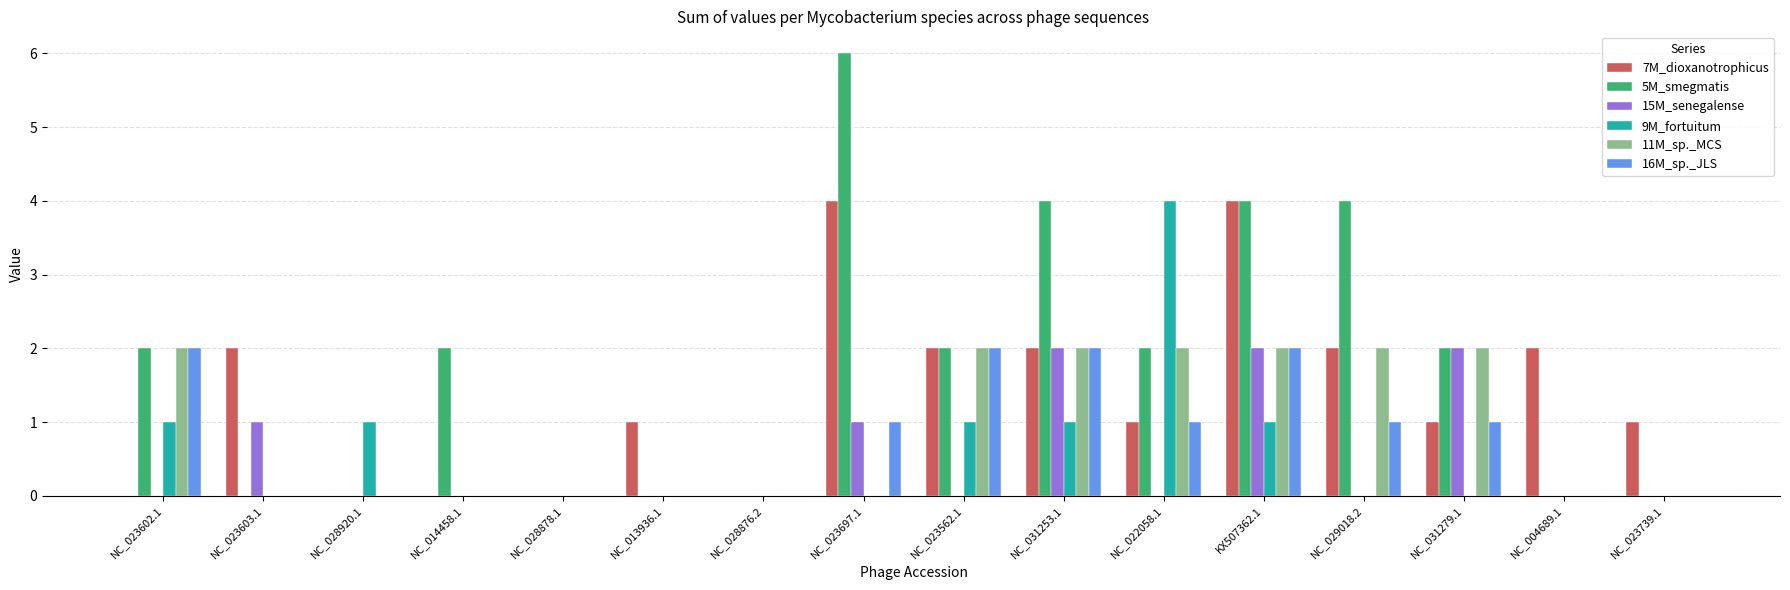

Are the bars grouped side by side (vs. stacked)?

Yes